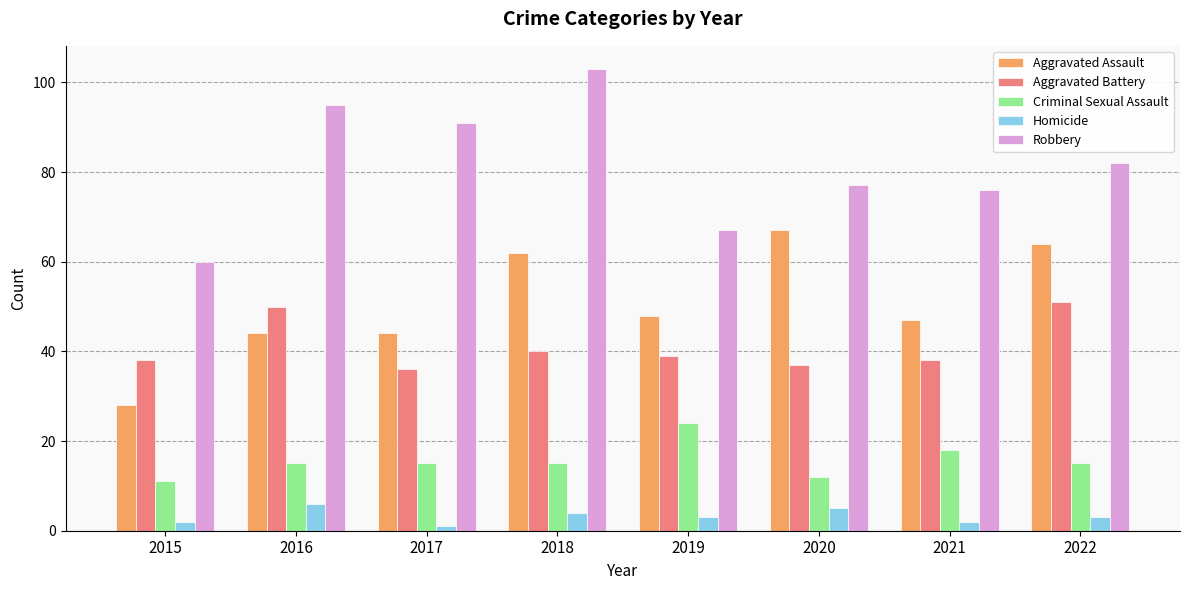

Which series has the largest total across all categories?

Robbery